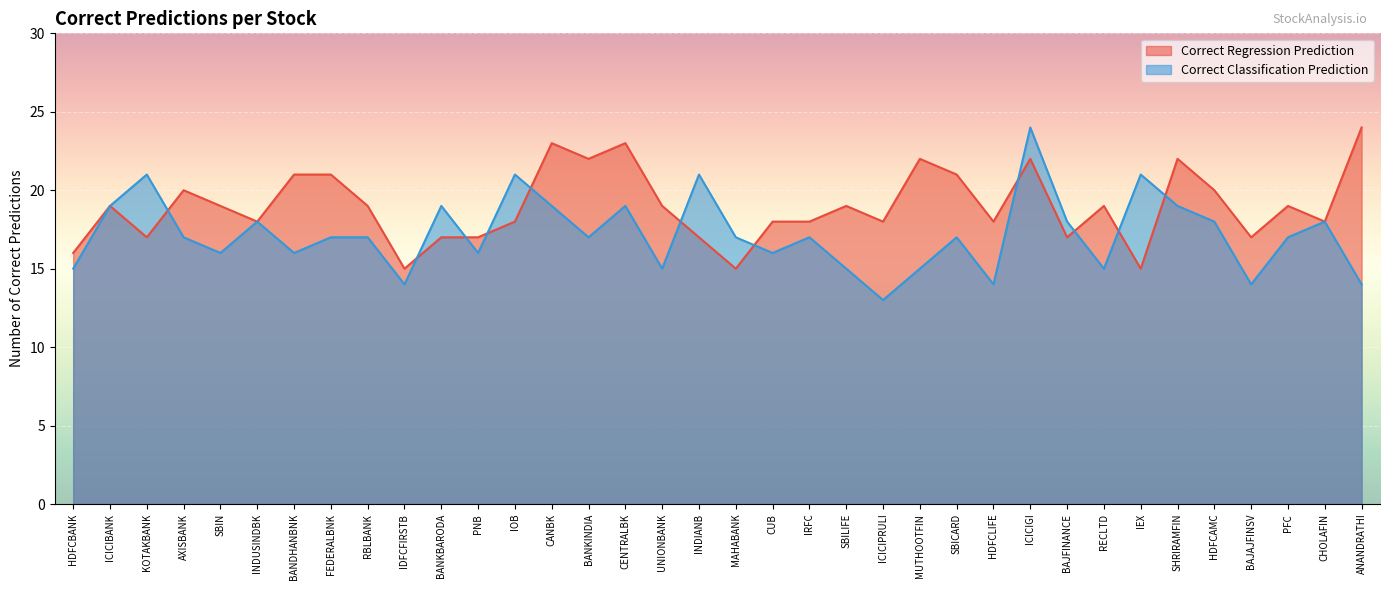

List the series in order of their peak value, highest first.

Correct Regression Prediction, Correct Classification Prediction